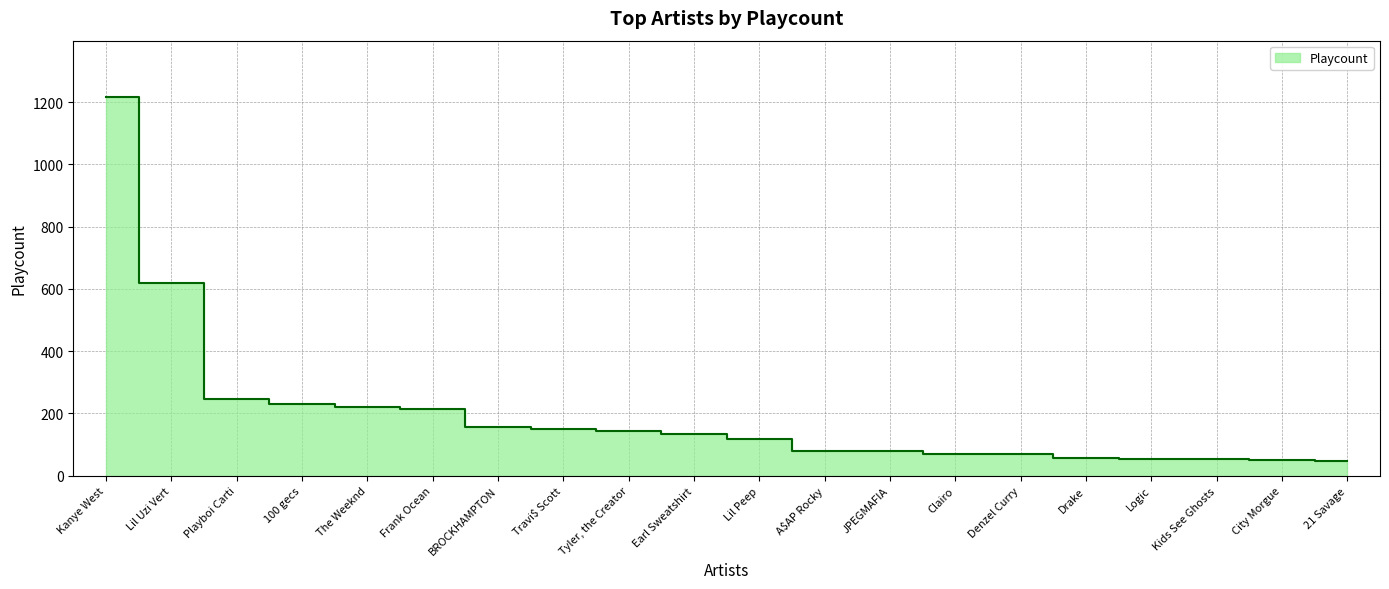

True or false: the data shows 209 at BROCKHAMPTON.

False